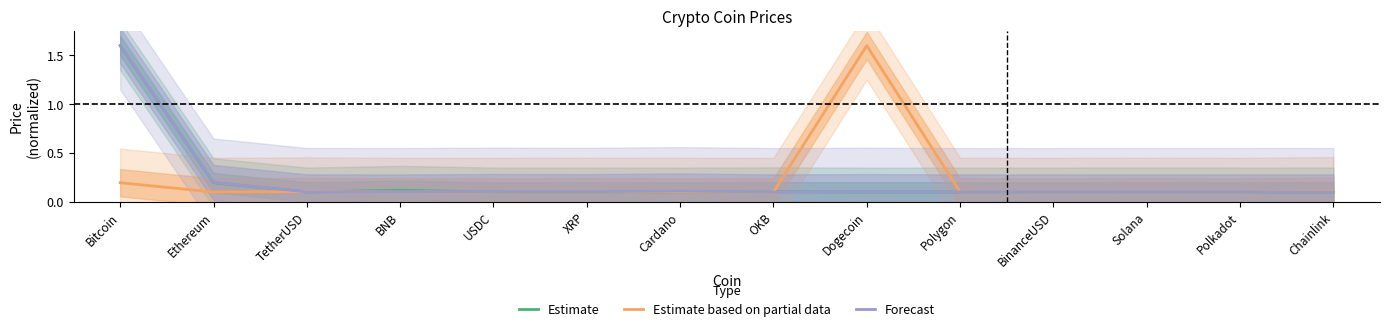

At which category is the sum across all series the highest?

Bitcoin